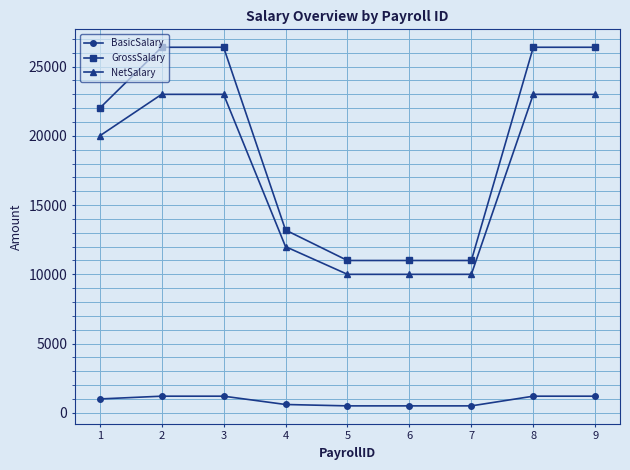

What is the sum of the BasicSalary values at 1 and 3?

2200